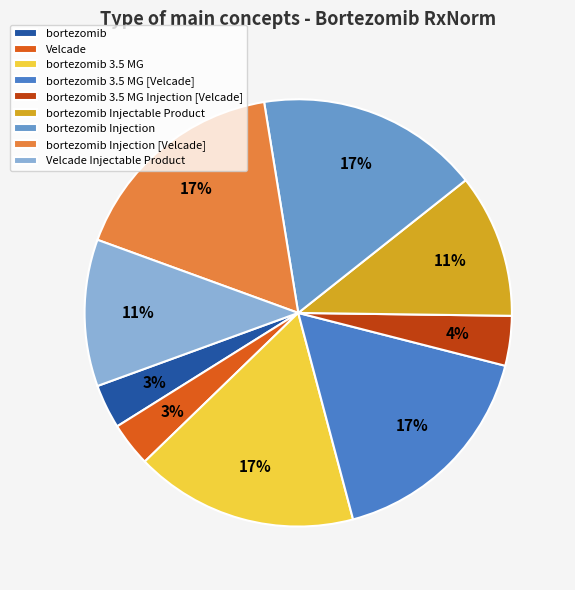

Which category has the biggest portion of the pie?

bortezomib Injection [Velcade]